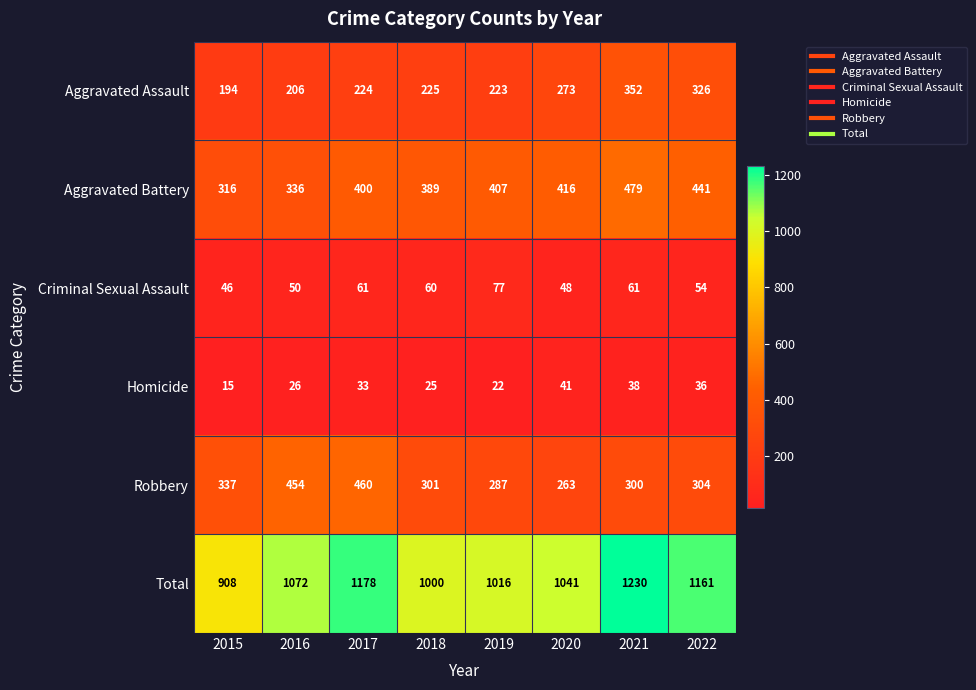

What is the spread (max minus min) of values at 2019?

994